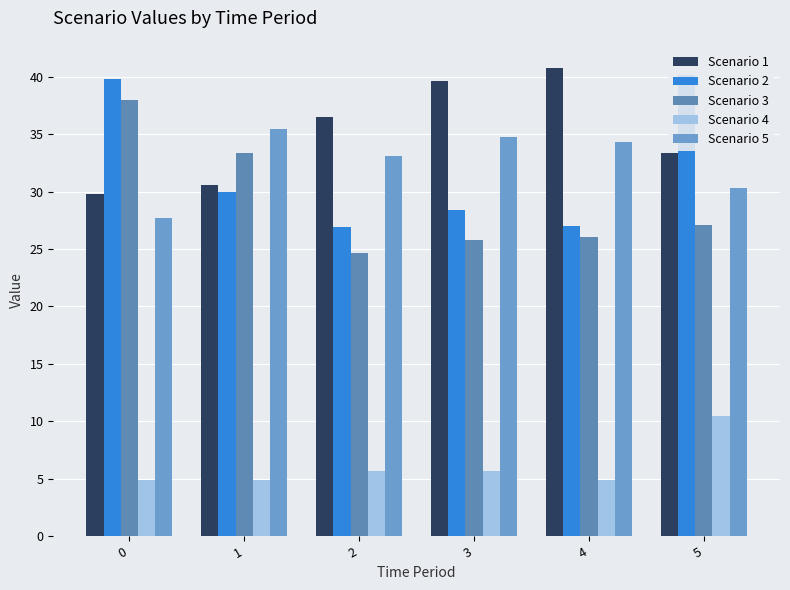

Where is Scenario 4 nearest to the value 7?

2